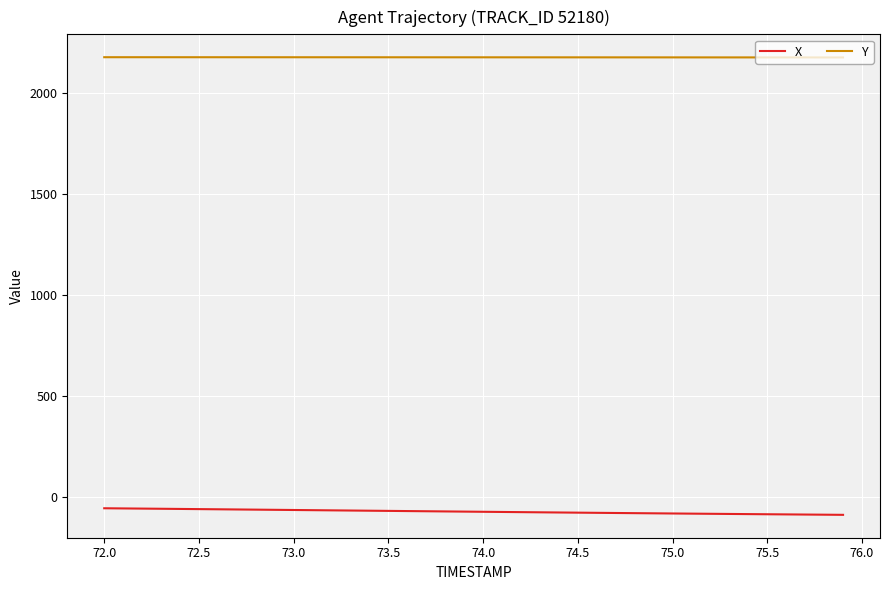

Which series has the largest range (max minus min)?

X